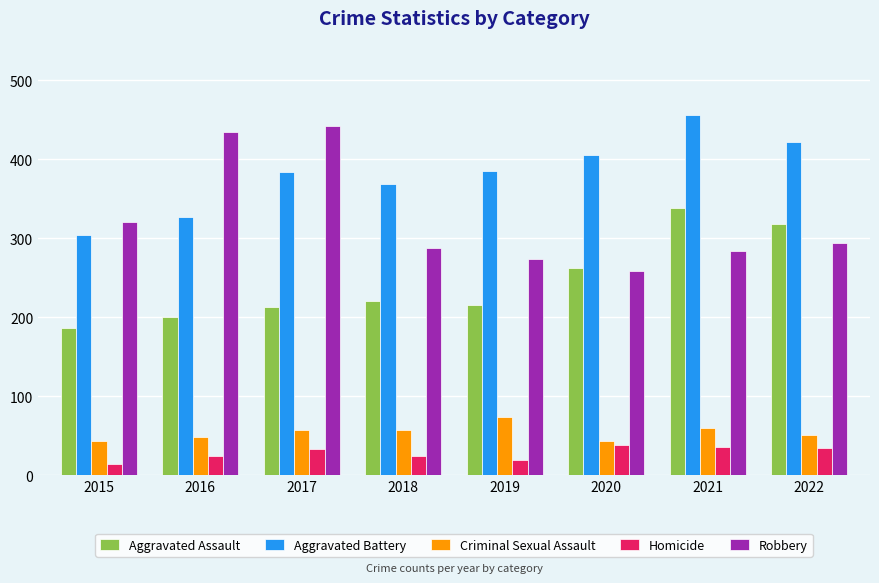

What is the sum of the Criminal Sexual Assault values at 2016 and 2019?

123